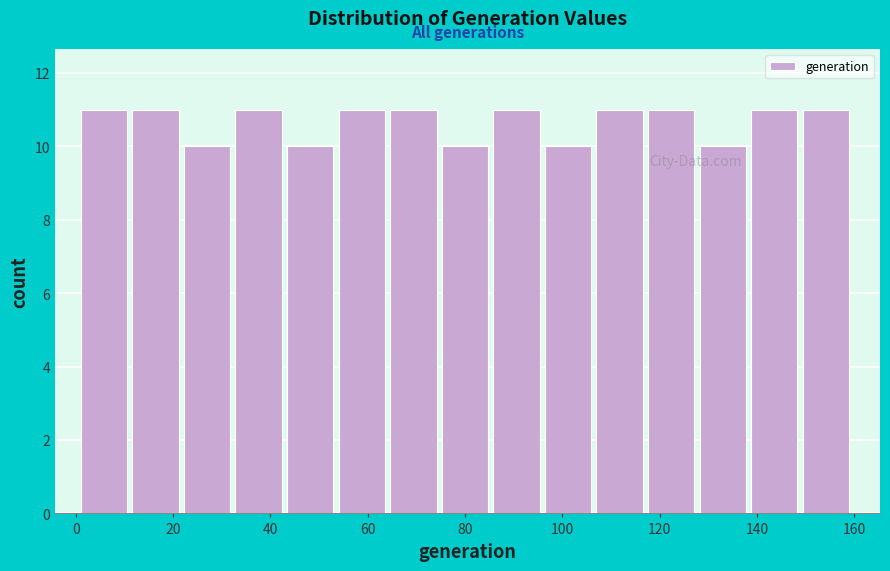

Reading left to right, list every bar in this chart as the range it spans on the x-axis followed by its height. Neither the bar edges nor the heights are printed on the chart, so give them approximately, as read against the axes.

1.0 to 11.6: 11
11.6 to 22.2: 11
22.2 to 32.8: 10
32.8 to 43.4: 11
43.4 to 54.0: 10
54.0 to 64.6: 11
64.6 to 75.2: 11
75.2 to 85.8: 10
85.8 to 96.4: 11
96.4 to 107.0: 10
107.0 to 117.6: 11
117.6 to 128.2: 11
128.2 to 138.8: 10
138.8 to 149.4: 11
149.4 to 160.0: 11